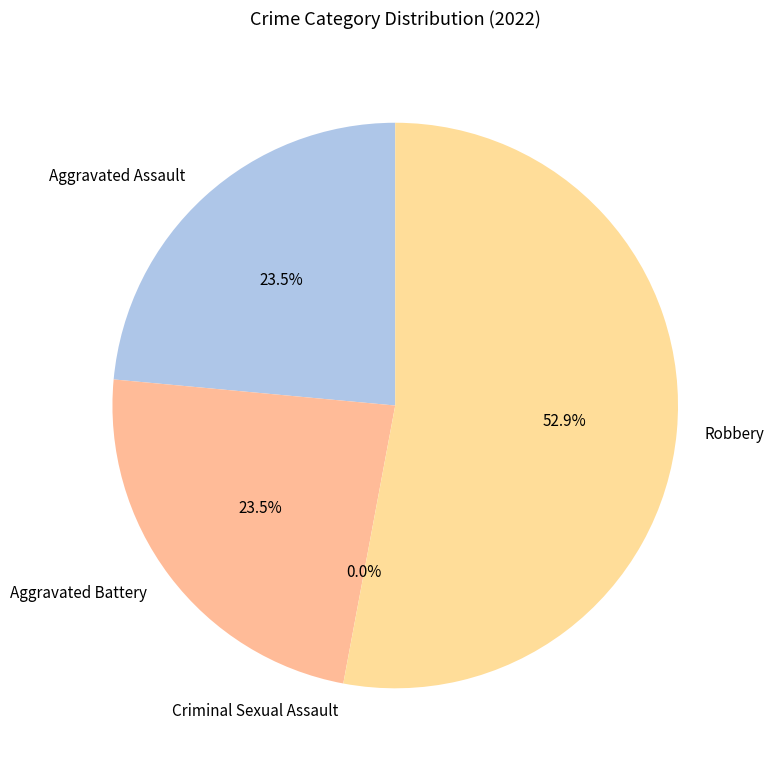

What is the total percentage of Criminal Sexual Assault and Robbery?

52.9%